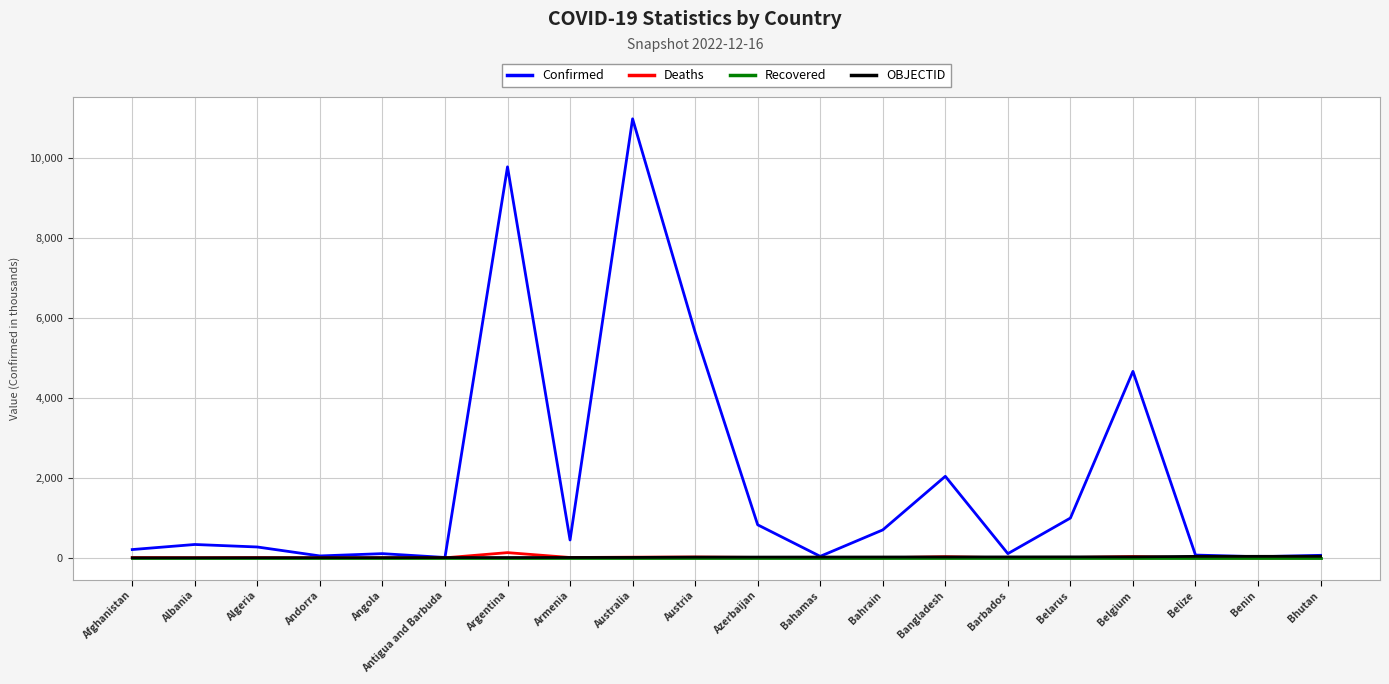

Is this an area chart (filled region under the line)?

No